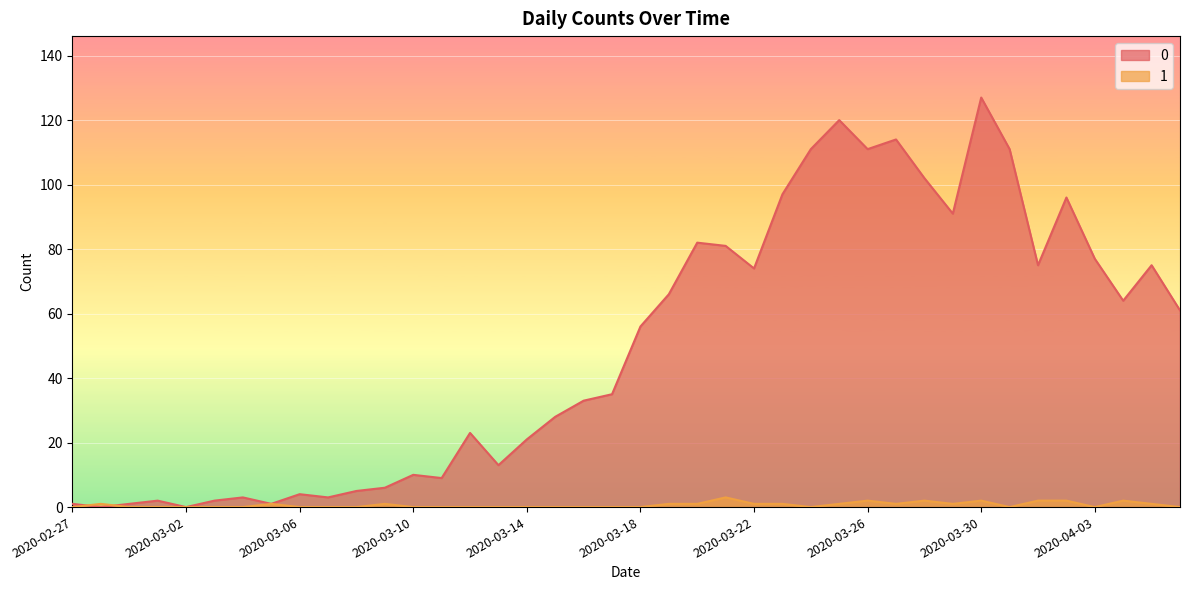

List the series in order of their peak value, lowest first.

1, 0